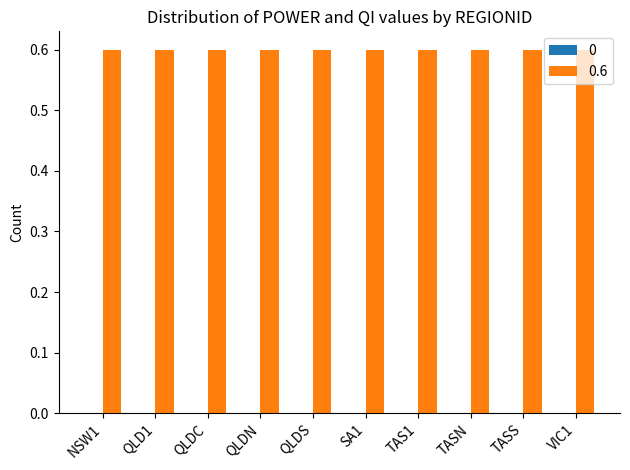

How many groups of bars are there?

10